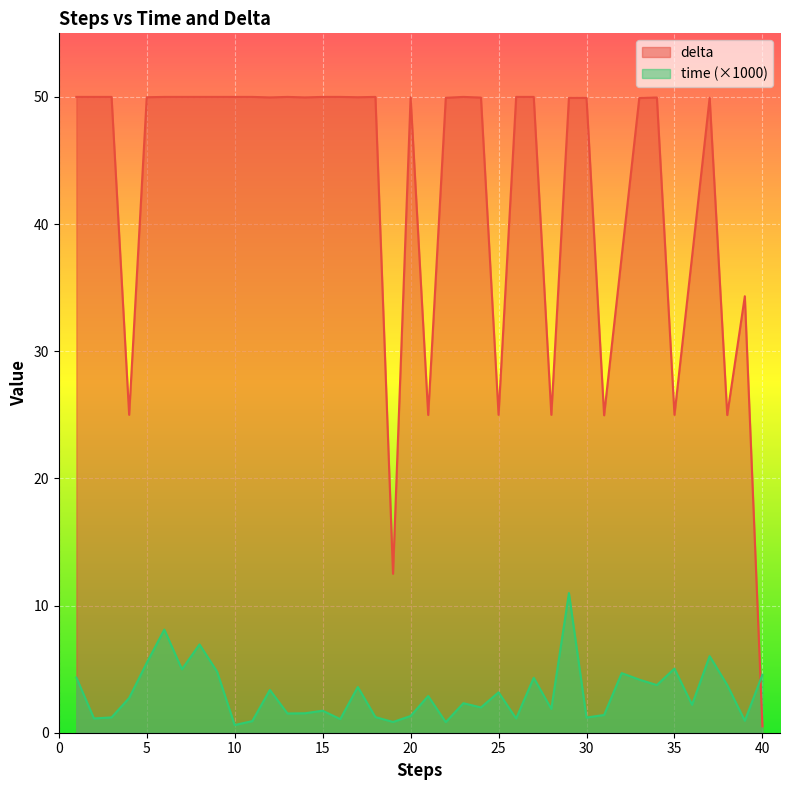

Reading right to left, transcribe all the data shown in this chart.

time: 40=4.6	39=0.9	38=3.8	37=6.0	36=2.2	35=5.0	34=3.7	33=4.2	32=4.7	31=1.4	30=1.2	29=11.0	28=1.9	27=4.3	26=1.1	25=3.2	24=2.0	23=2.3	22=0.8	21=2.9	20=1.3	19=0.8	18=1.2	17=3.6	16=1.1	15=1.7	14=1.5	13=1.5	12=3.4	11=0.9	10=0.6	9=4.8	8=6.9	7=5.0	6=8.1	5=5.5	4=2.7	3=1.2	2=1.1	1=4.3
delta: 40=0.5	39=34.3	38=25.0	37=49.9	36=37.4	35=25.0	34=50.0	33=49.9	32=37.5	31=25.0	30=49.9	29=49.9	28=25.0	27=50.0	26=50.0	25=25.0	24=49.9	23=50.0	22=49.9	21=25.0	20=50.0	19=12.5	18=50.0	17=50.0	16=50.0	15=50.0	14=50.0	13=50.0	12=50.0	11=50.0	10=50.0	9=50.0	8=50.0	7=50.0	6=50.0	5=50.0	4=25.0	3=50.0	2=50.0	1=50.0